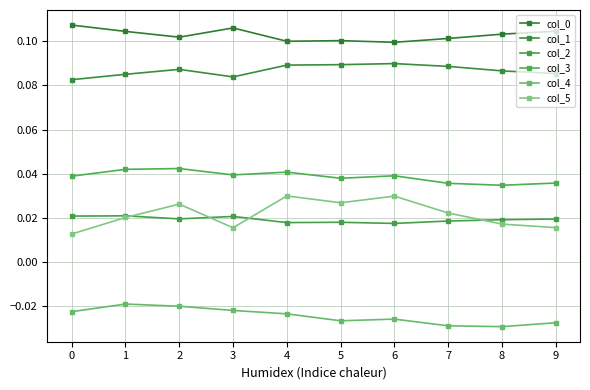

How many lines are shown in the chart?

6